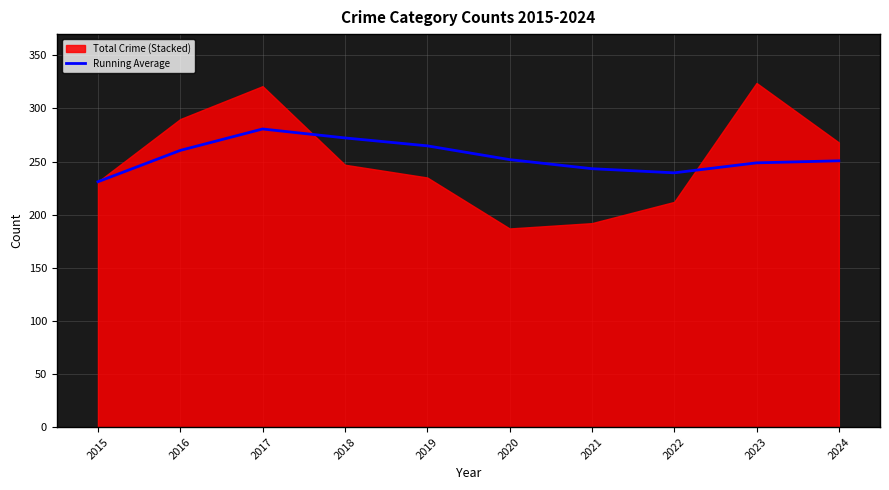

What is the average value?

254.3